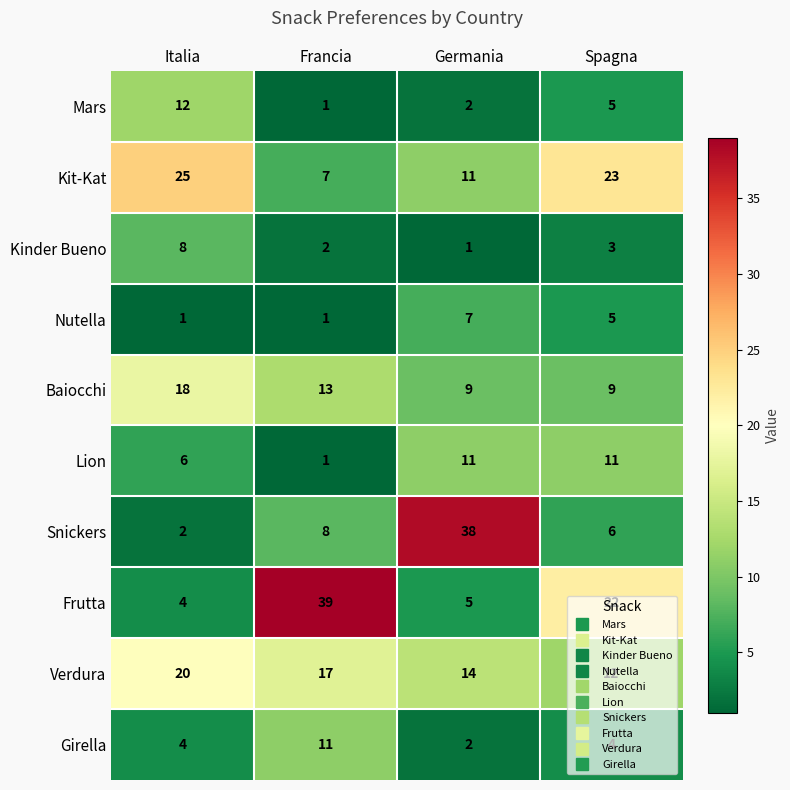

Which series has the widest spread of values?

Snickers